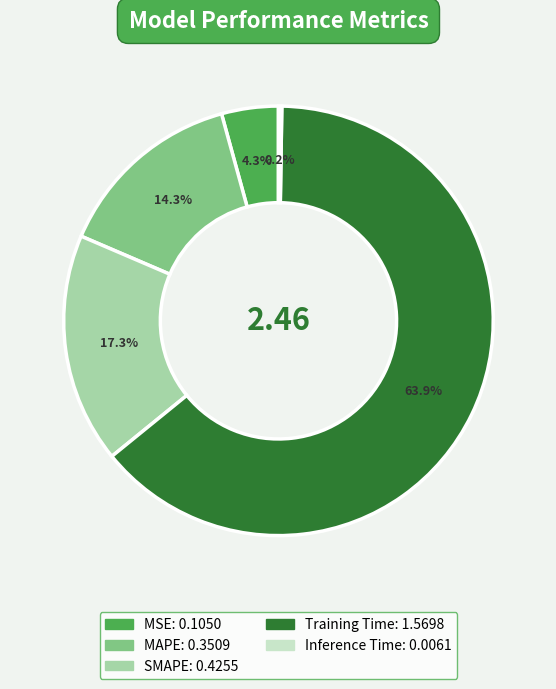

Which slice is the largest?

Training Time